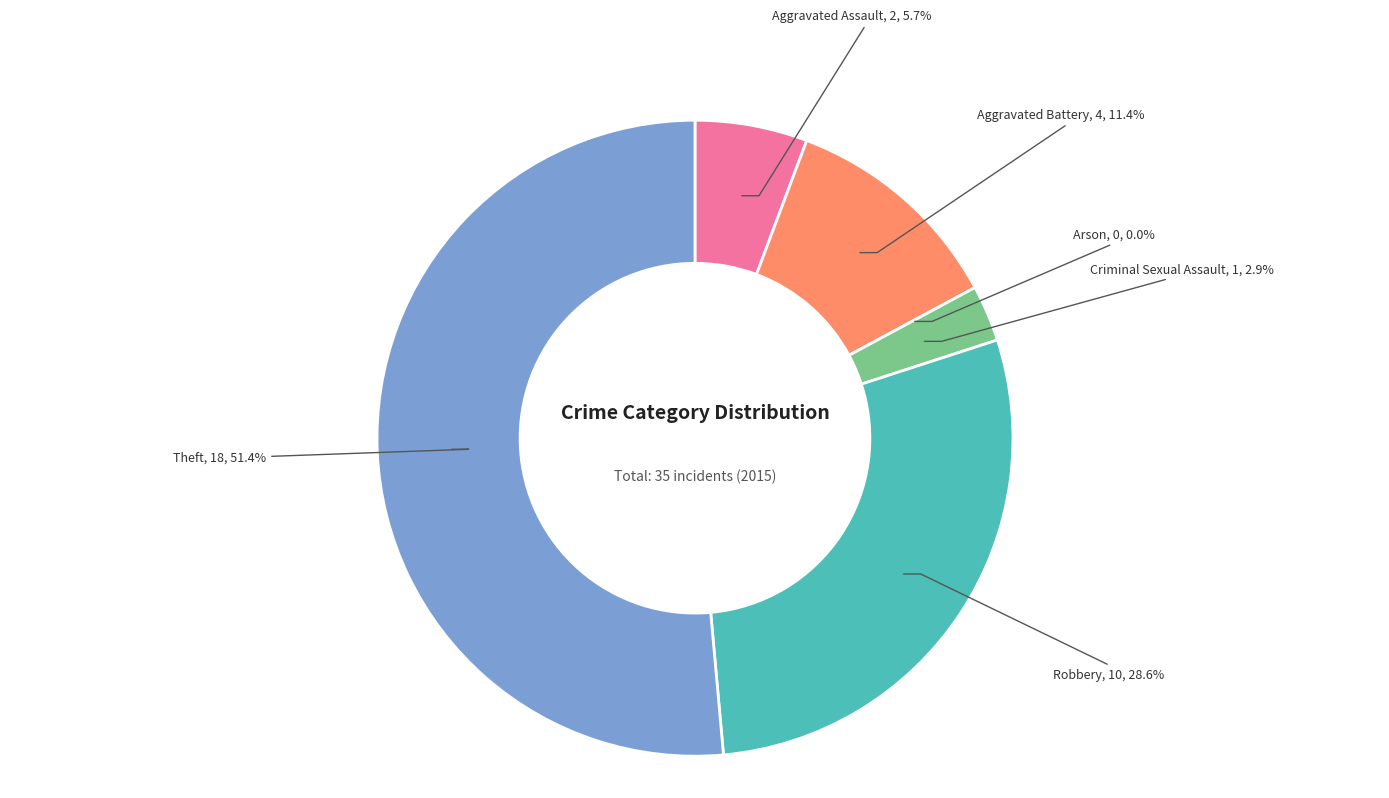

What is the smallest slice in the pie chart?

Arson